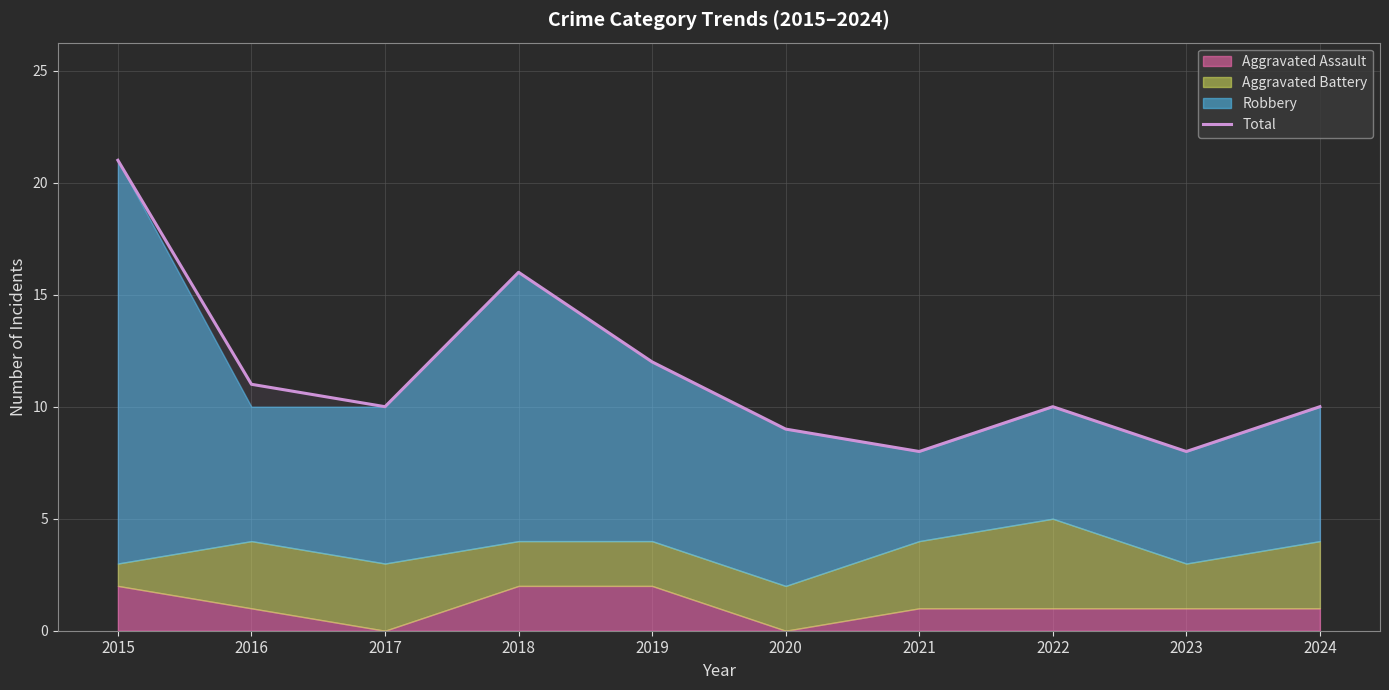

How many data points are above 10?

4